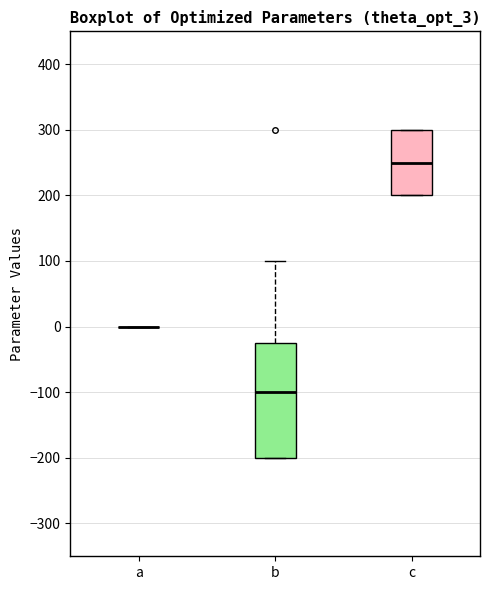

Where is the lower edge of the box for c on the y-axis? The values are not printed on the chart, so give them approximately, as read against the axis.

200